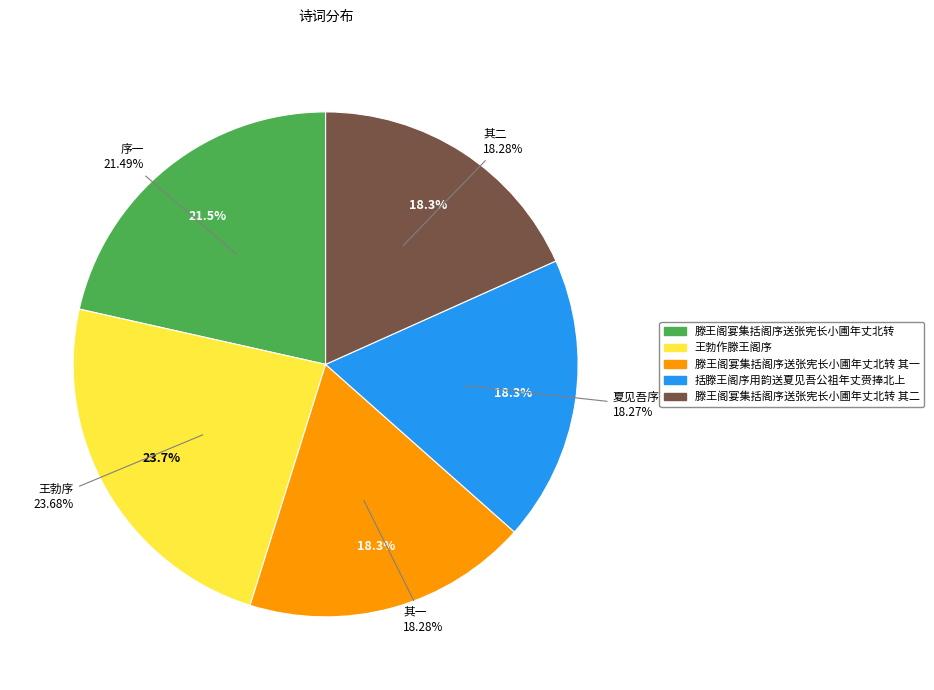

To the nearest percent, what is the combined percentage of 括滕王阁序用韵送夏见吾公祖年丈赍捧北上 and 滕王阁宴集括阁序送张宪长小圃年丈北转?

40%